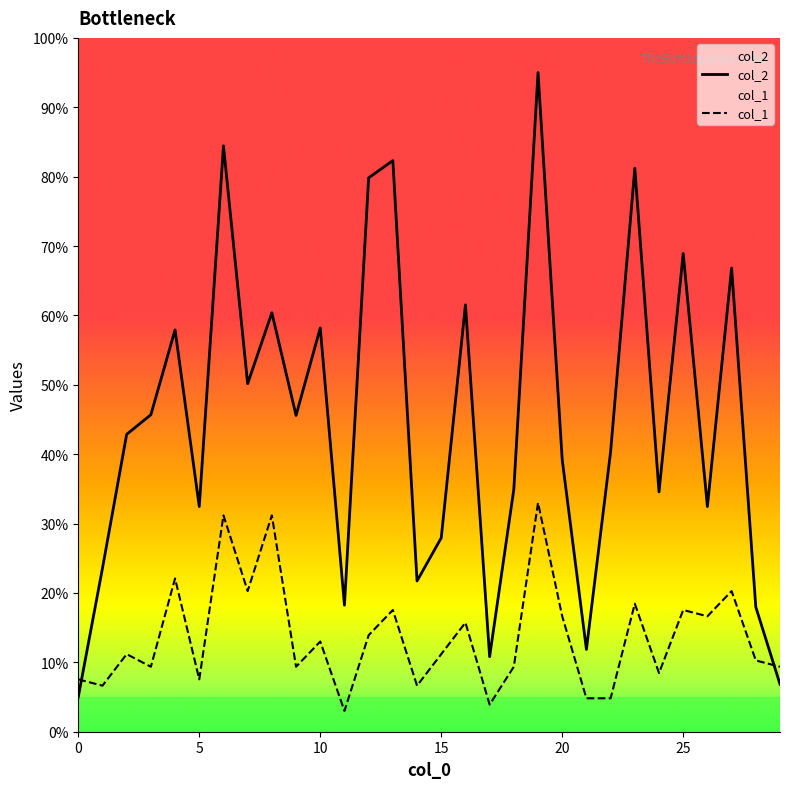

Read the col_1 value at 12.

13.9